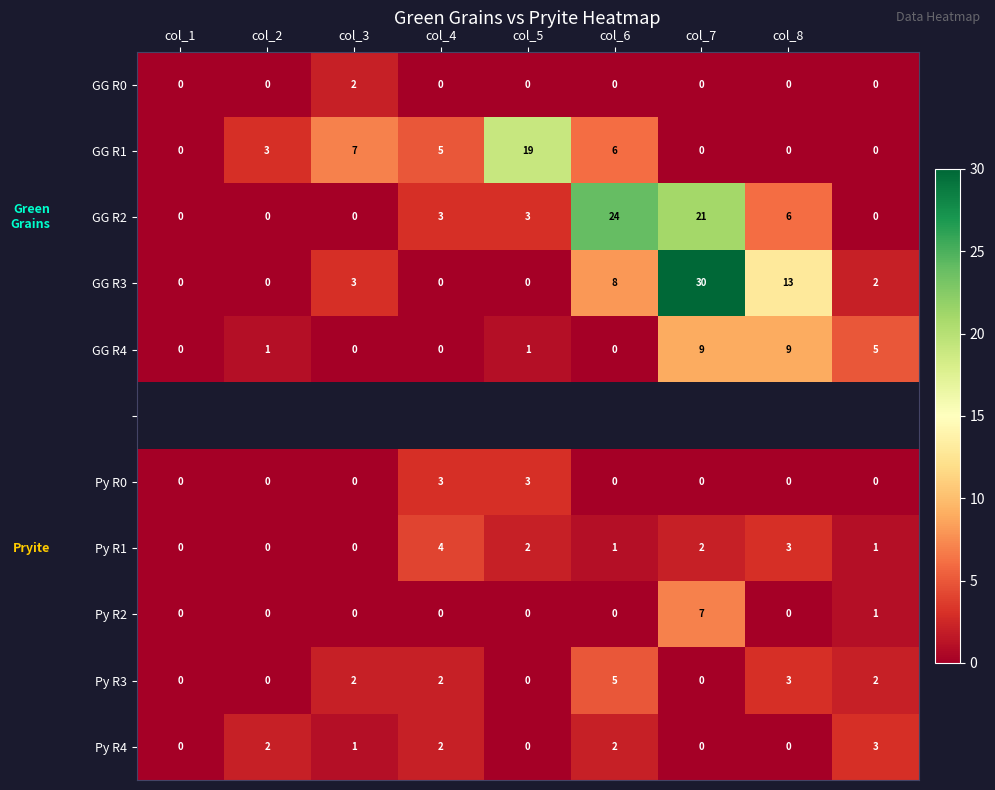

Is the value of Py R0 at col_3 greater than the value of GG R4 at col_7?

No